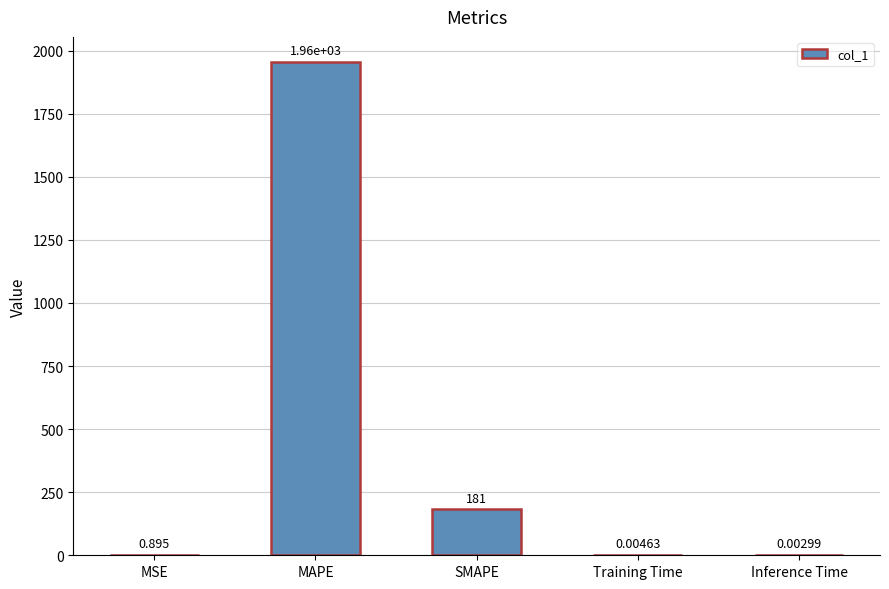

What is the sum of all values?

2139.2